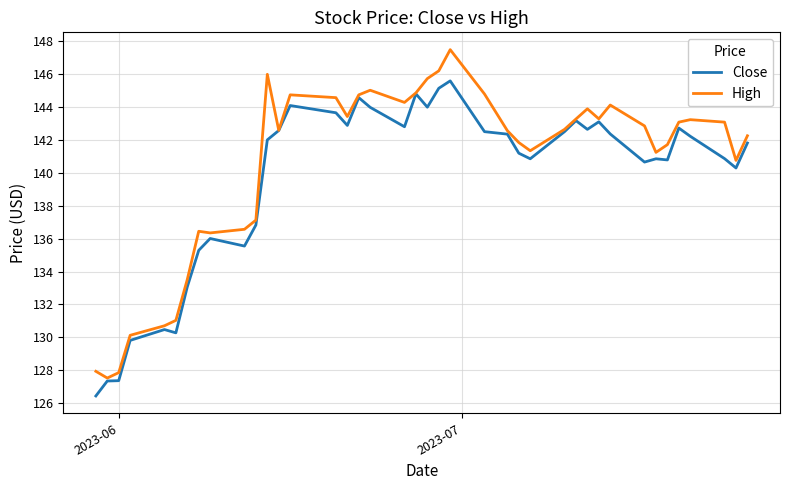

List the series in order of their peak value, highest first.

High, Close